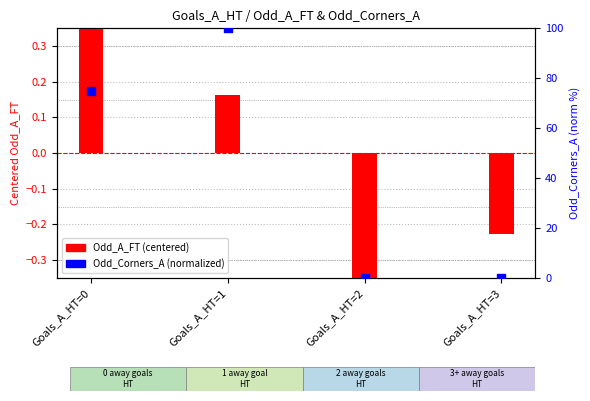

Is the value of Odd_Corners_A (norm) at Goals_A_HT=1 greater than the value of Odd_A_FT (centered) at Goals_A_HT=0?

Yes